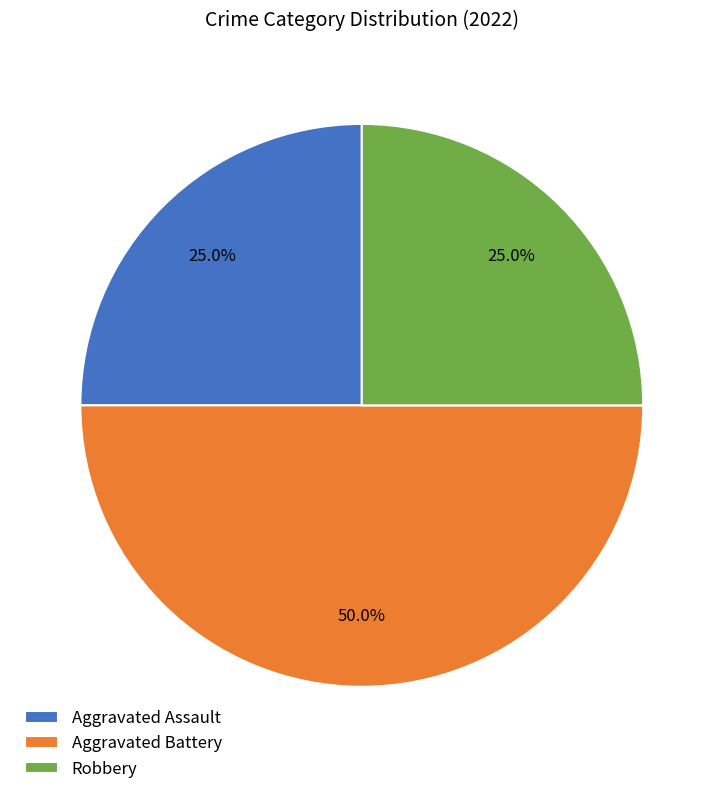

Which has a higher value, Aggravated Battery or Aggravated Assault?

Aggravated Battery